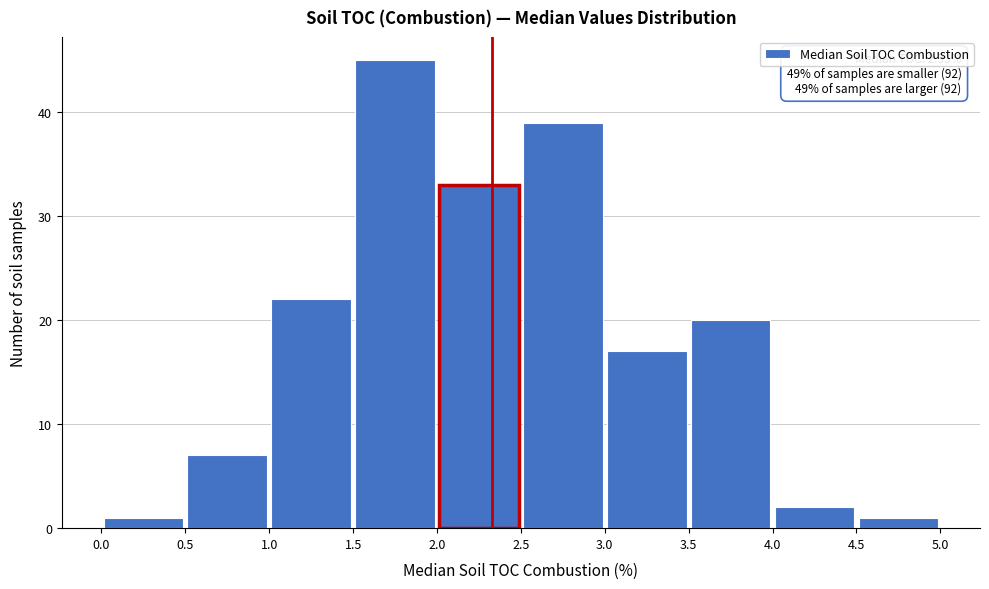

Over which range of the x-axis is the bar tallest?

1.5 to 2.0